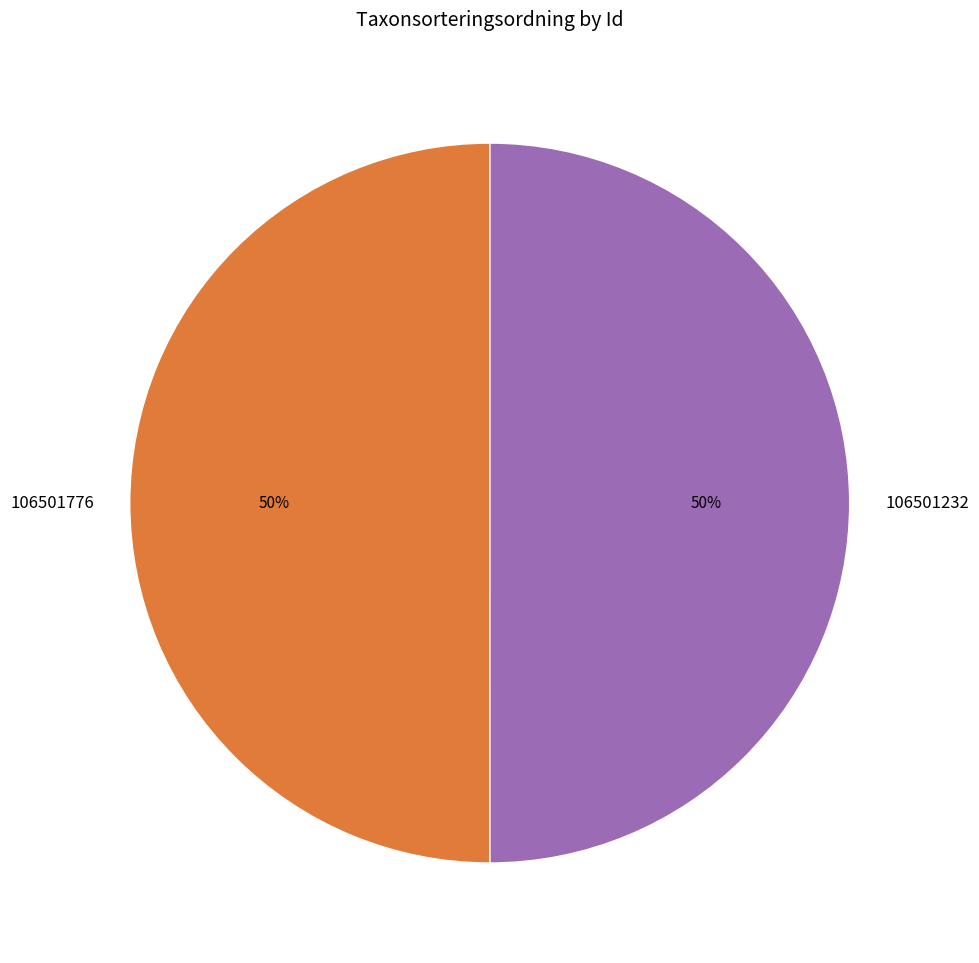

Approximately how many times larger is the value at 106501232 compared to 106501776?

1.0